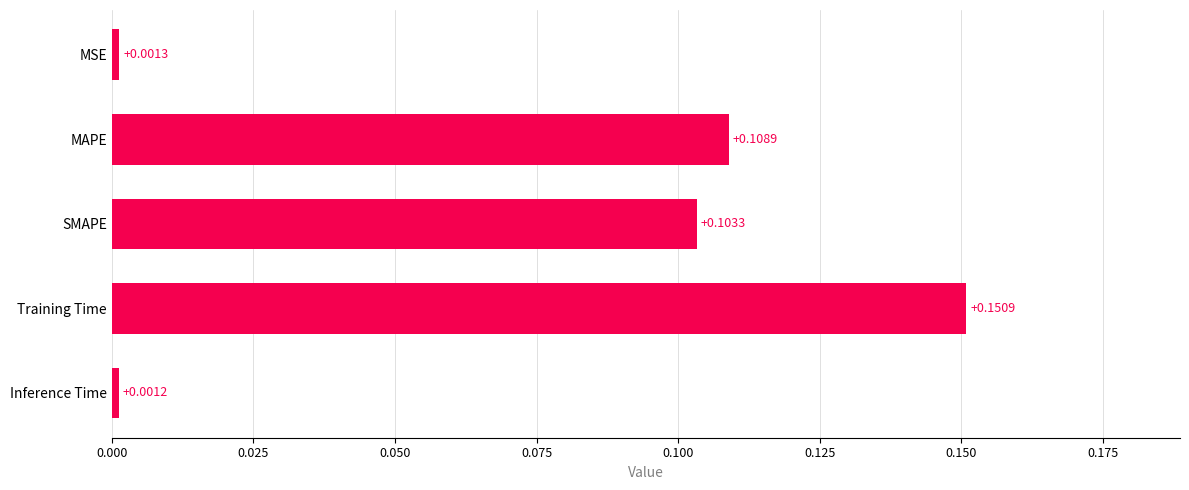

What is the sum of all values?

0.4